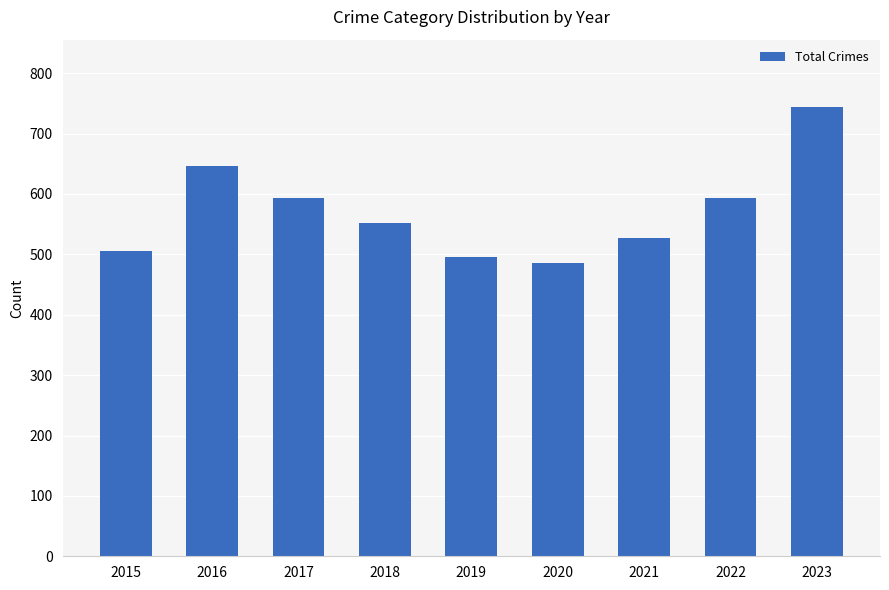

What is the greatest value displayed?

744